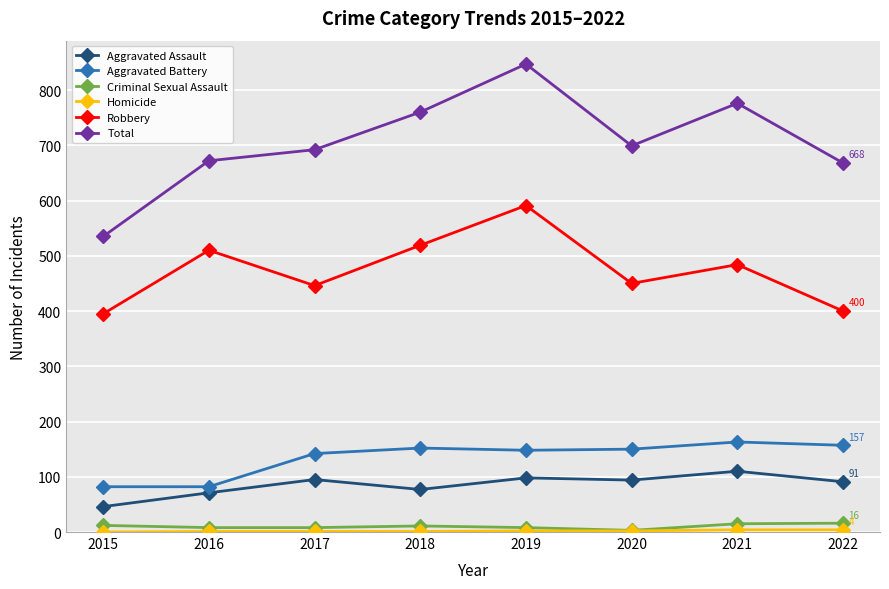

Count the number of data series in this chart.

6